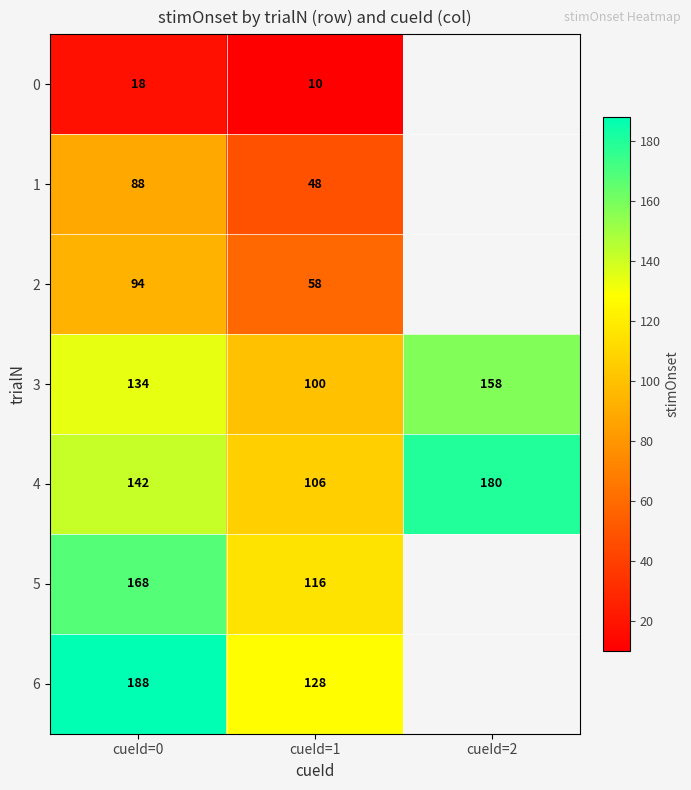

The value of 3 at cueId=0 is 77. True or false?

False